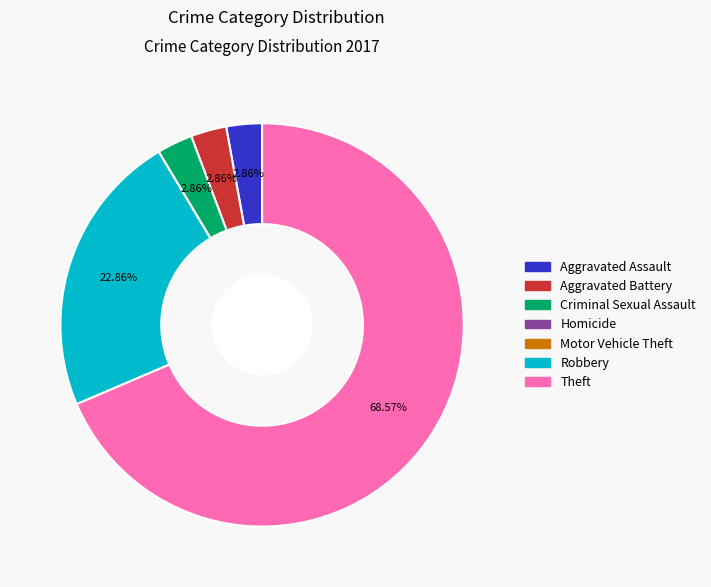

What is the largest slice in the pie chart?

Theft